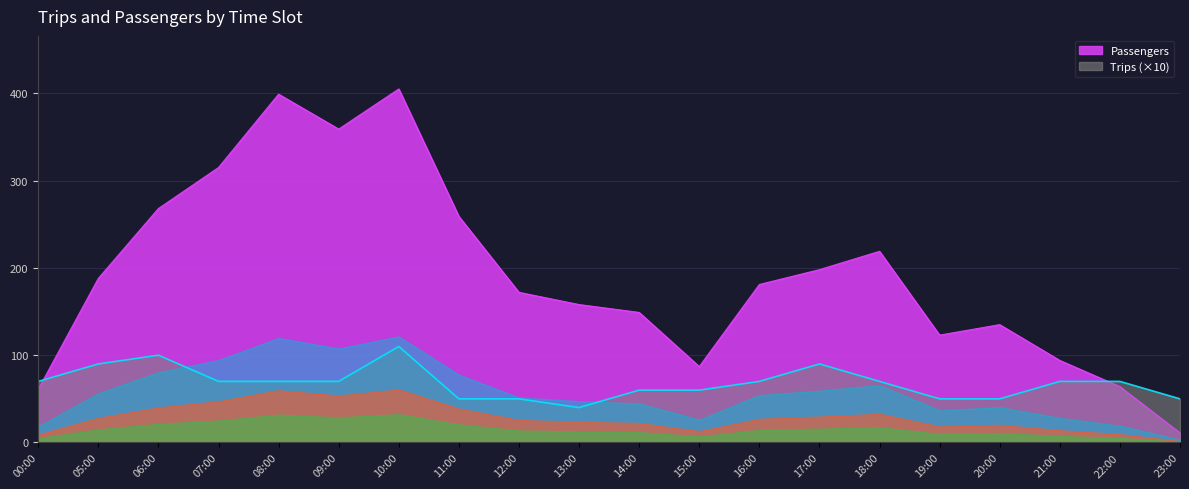

What is the difference between the highest and lowest values at 16:00?

111